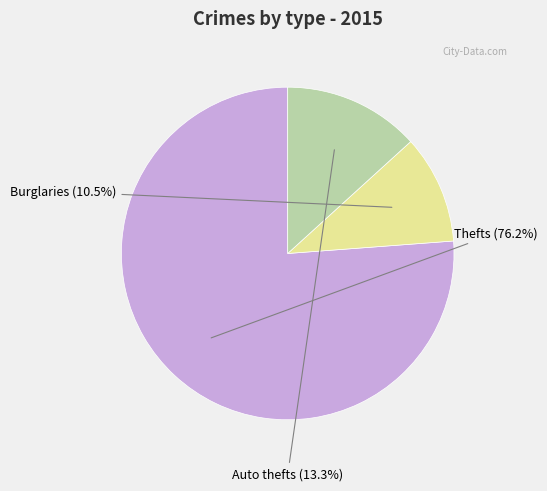

Does any single category account for the majority?

Yes